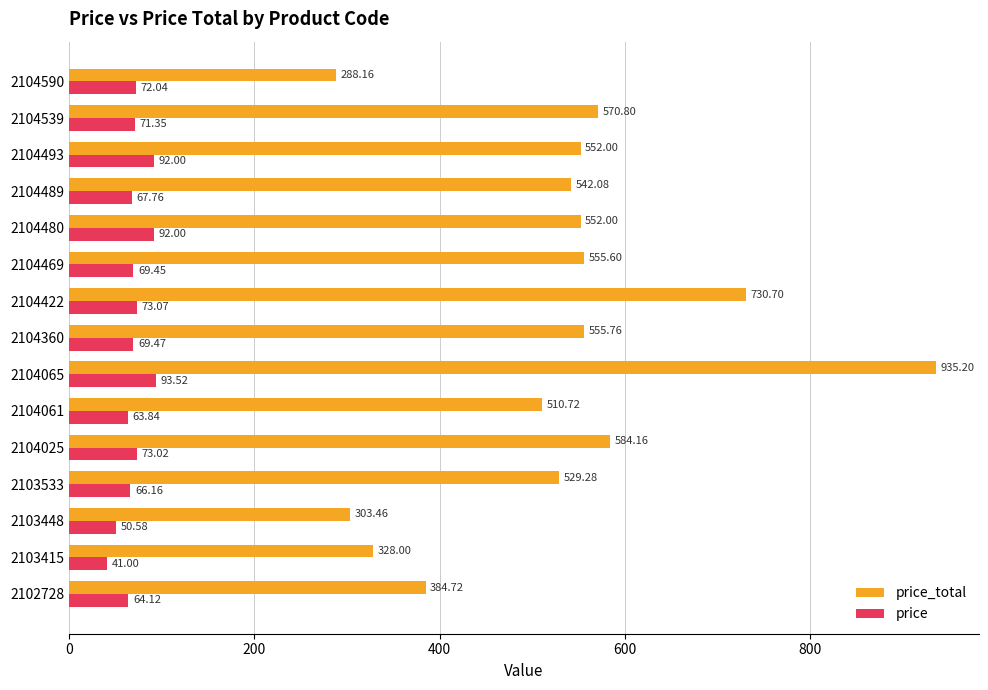

What is the difference between the maximum and minimum values in the price series?

52.5